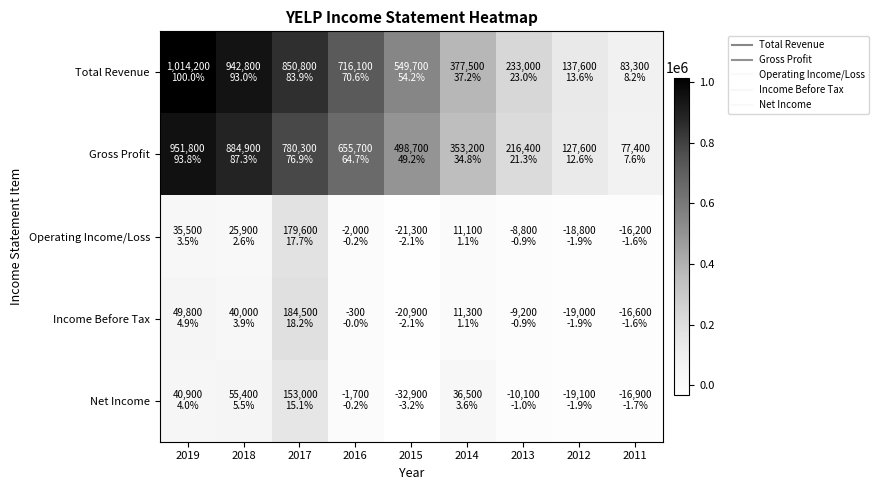

Reading right to left, list all the values displayed in this chart.

Total Revenue: 2011=83300	2012=137600	2013=233000	2014=377500	2015=549700	2016=716100	2017=850800	2018=942800	2019=1014200
Gross Profit: 2011=77400	2012=127600	2013=216400	2014=353200	2015=498700	2016=655700	2017=780300	2018=884900	2019=951800
Operating Income/Loss: 2011=-16200	2012=-18800	2013=-8800	2014=11100	2015=-21300	2016=-2000	2017=179600	2018=25900	2019=35500
Income Before Tax: 2011=-16600	2012=-19000	2013=-9200	2014=11300	2015=-20900	2016=-300	2017=184500	2018=40000	2019=49800
Net Income: 2011=-16900	2012=-19100	2013=-10100	2014=36500	2015=-32900	2016=-1700	2017=153000	2018=55400	2019=40900